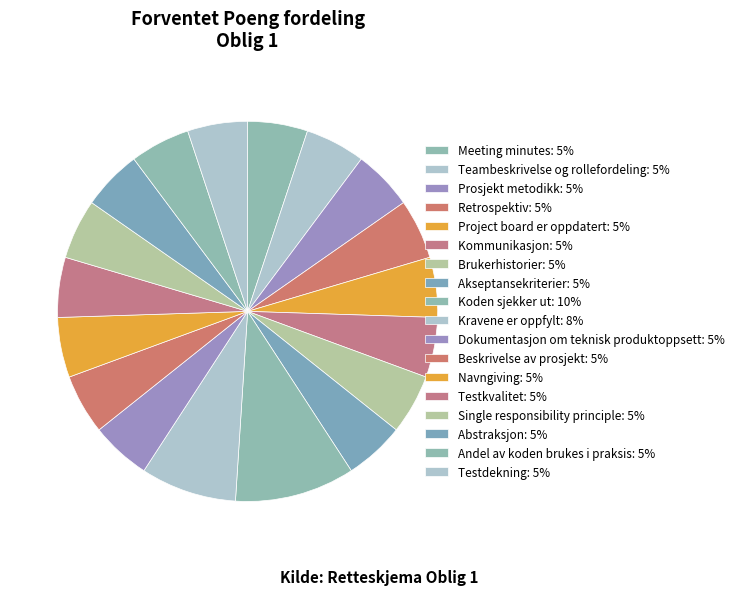

How many slices are in this pie chart?

18